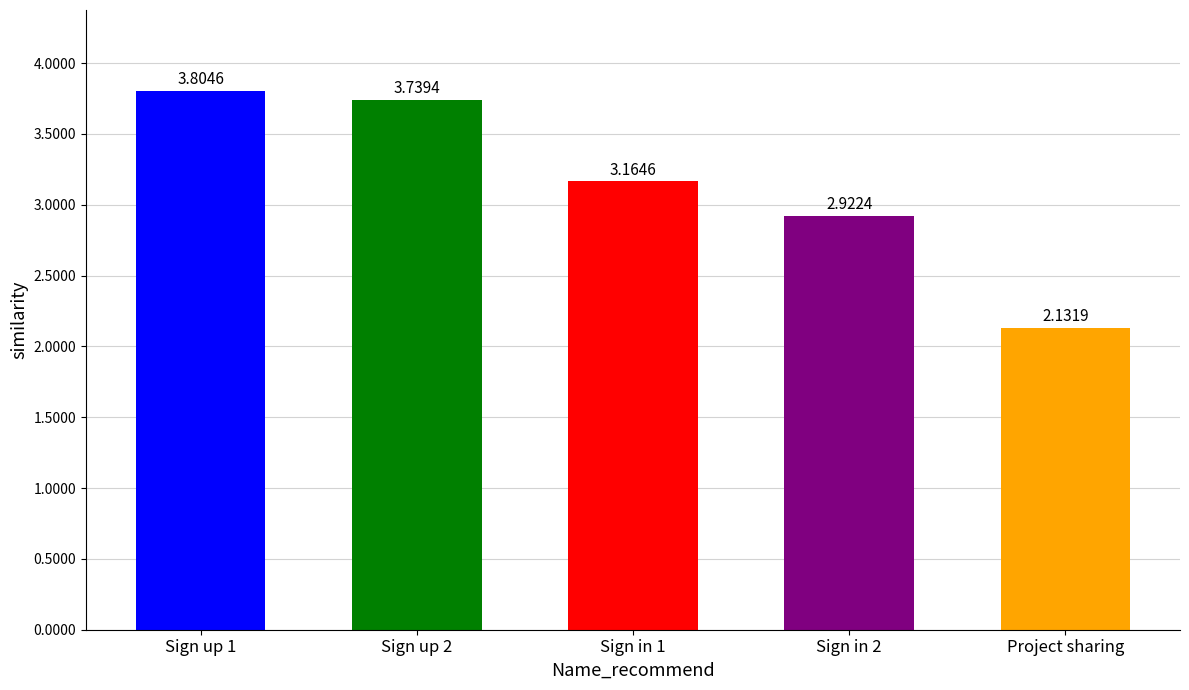

List the labels in order of value, smallest first.

Project sharing, Sign in 2, Sign in 1, Sign up 2, Sign up 1